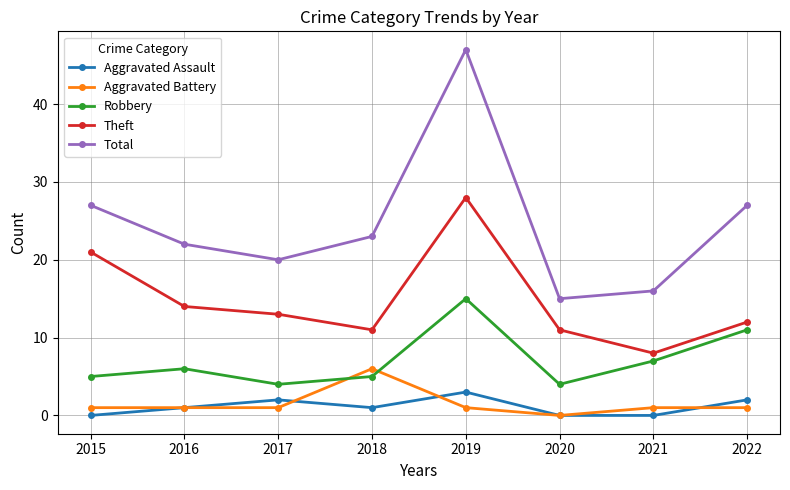

In Total, how many points are lower than both neighbors (excluding endpoints)?

2